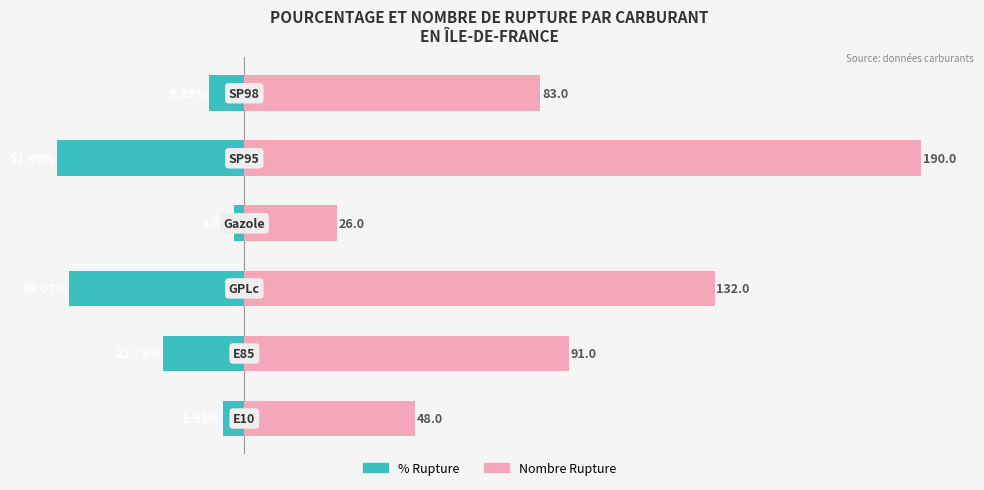

Between −50 and 150, which is larger?

150